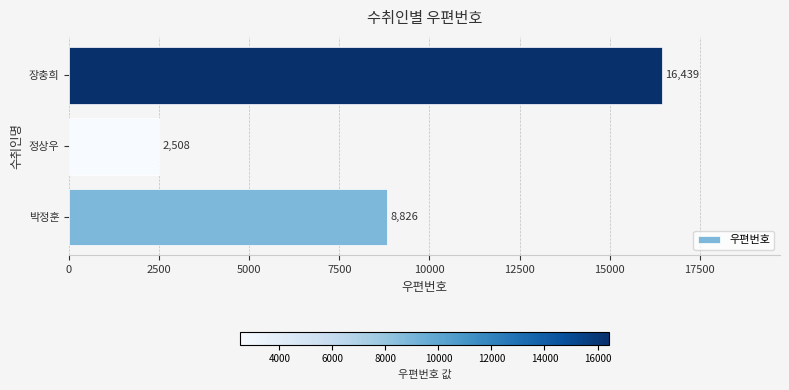

True or false: the data shows 3088 at 박정훈.

False